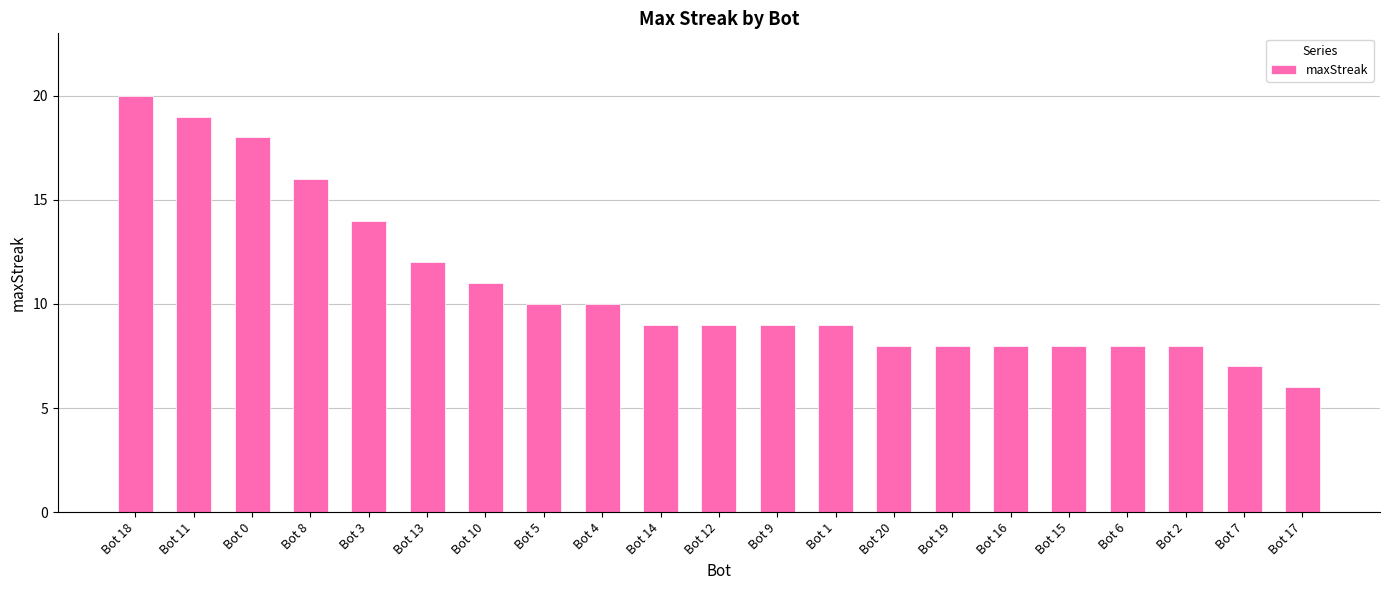

What is the value of the 13th bar from the left?

9